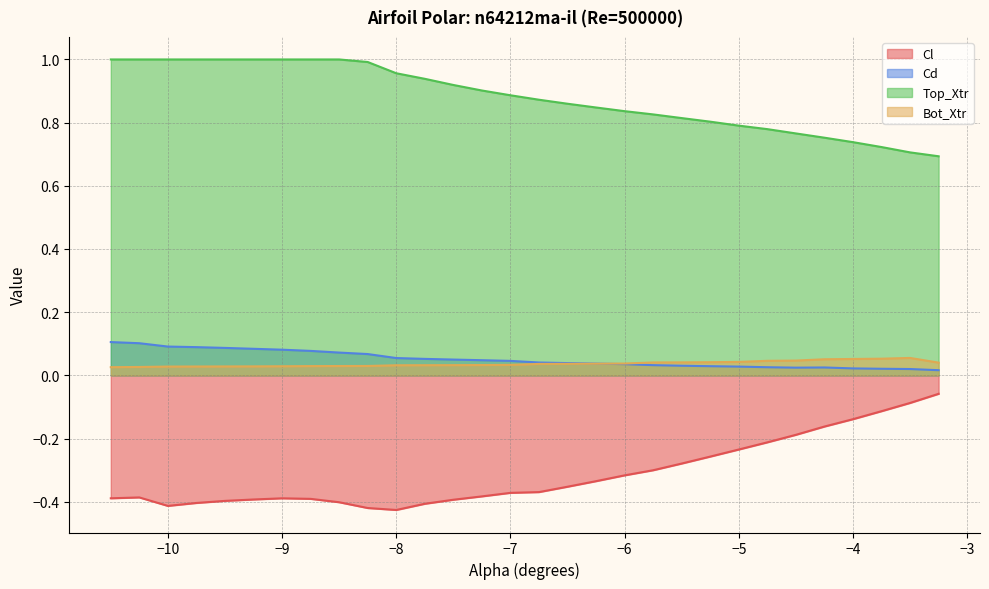

What is the approximate value of Top_Xtr at -8.75?

1.0